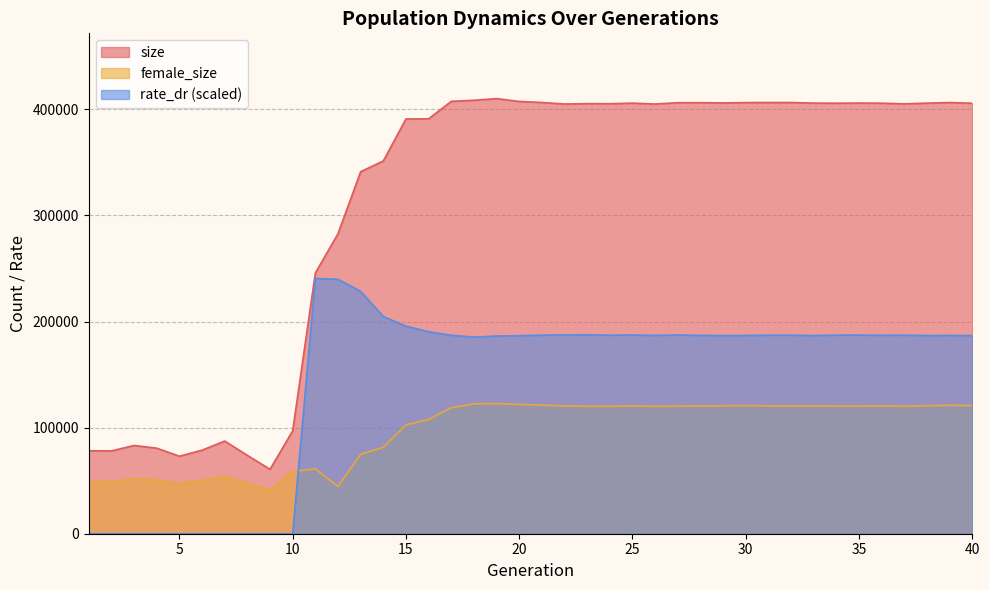

True or false: size has a value of 53488.4 at 7.

False